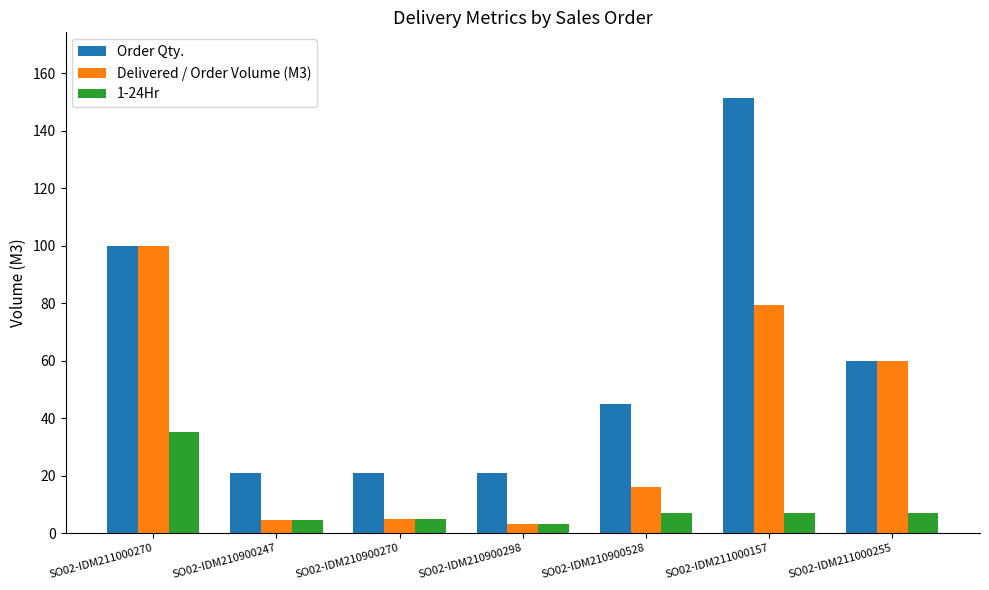

What is the total value across all series at SO02-IDM211000157?

238.0